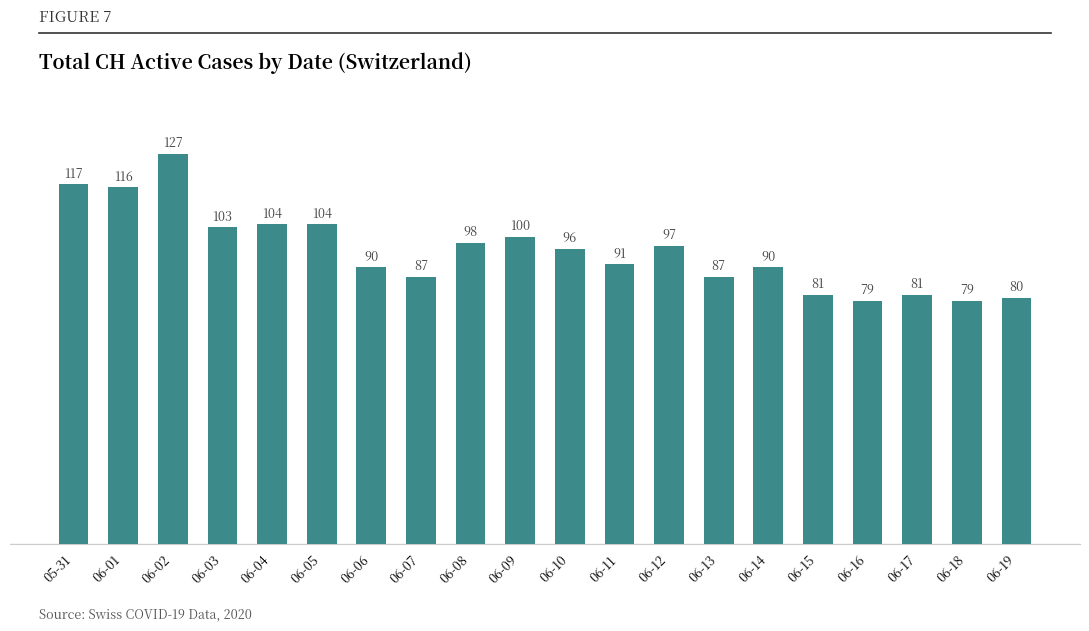

How many bars are there in total?

20